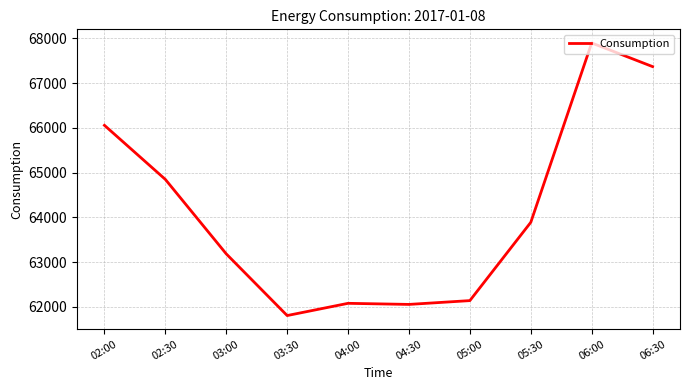

Where does the data first go above 63888?

02:00